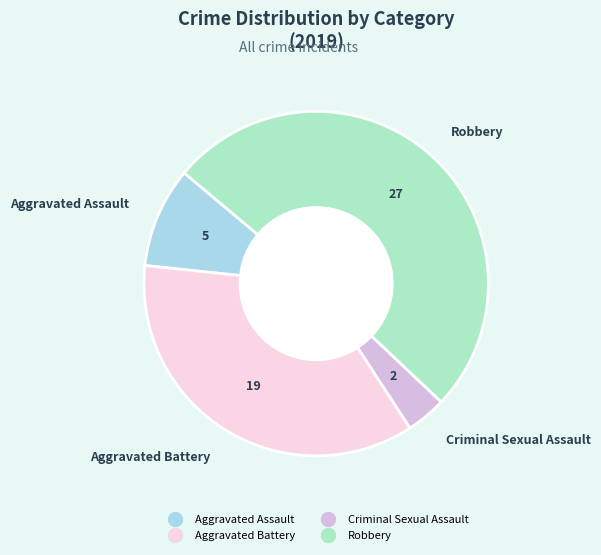

Is there a majority slice in this chart?

Yes